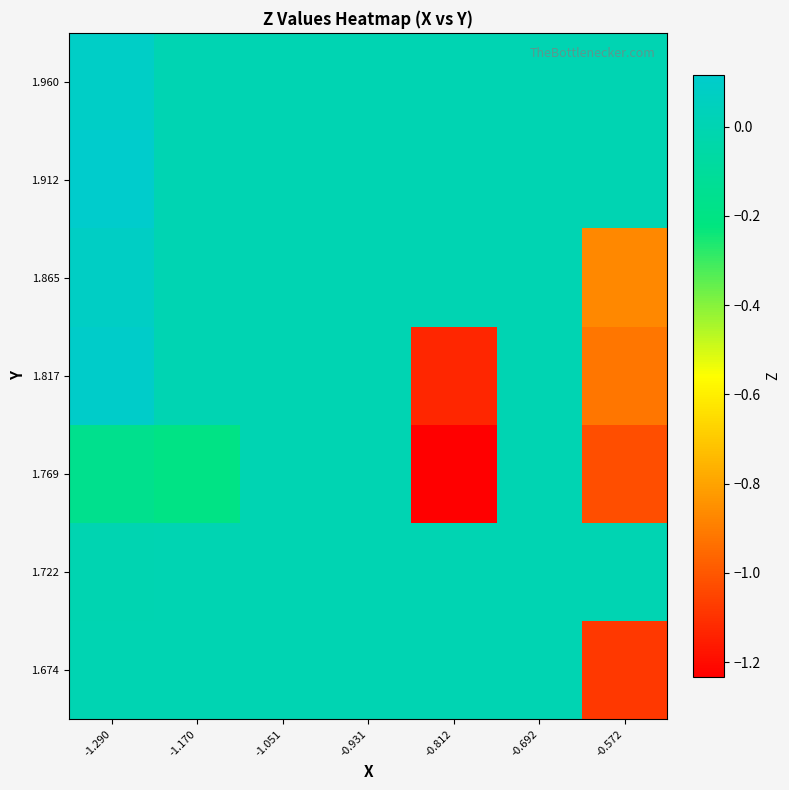

At which category is the sum across all series the highest?

-1.290